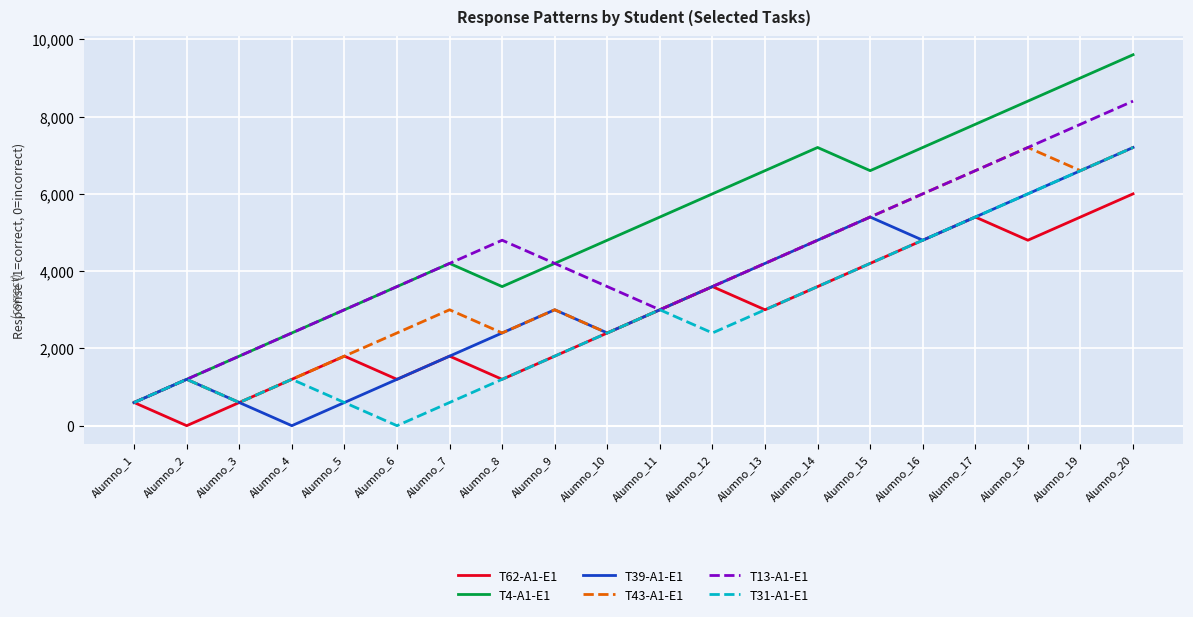

What is the total value across all series at Alumno_18?

39600